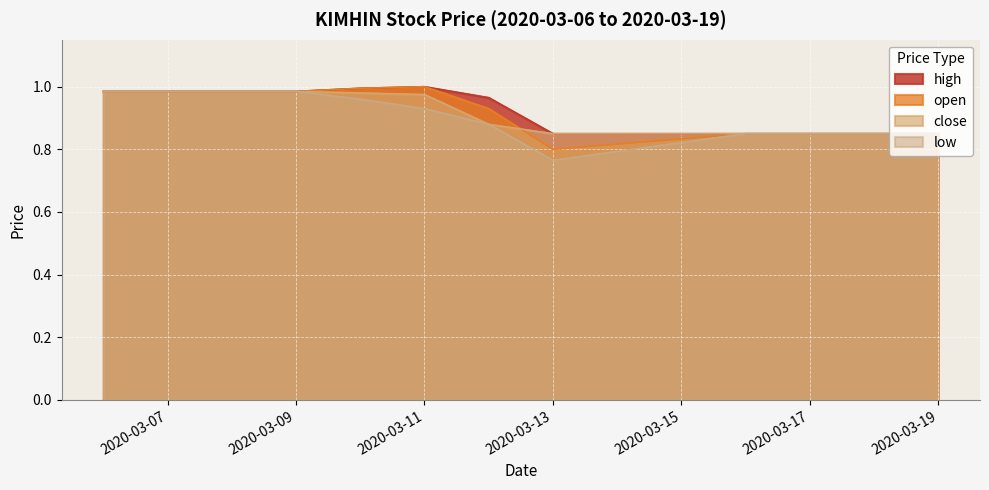

What are all the series names shown in the legend?

high, open, close, low